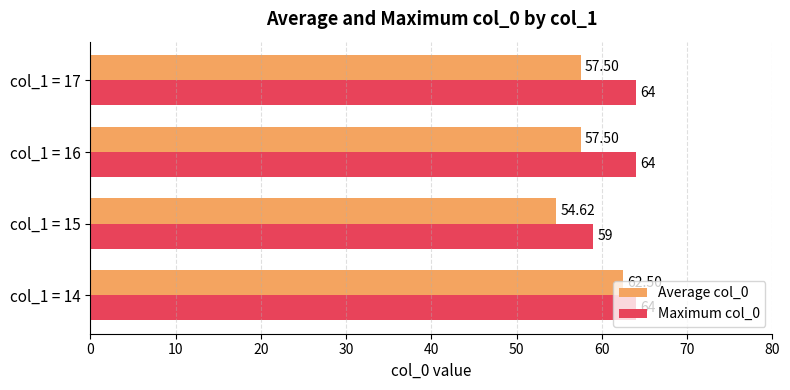

Rank the series by their maximum value, from lowest to highest.

Average col_0, Maximum col_0